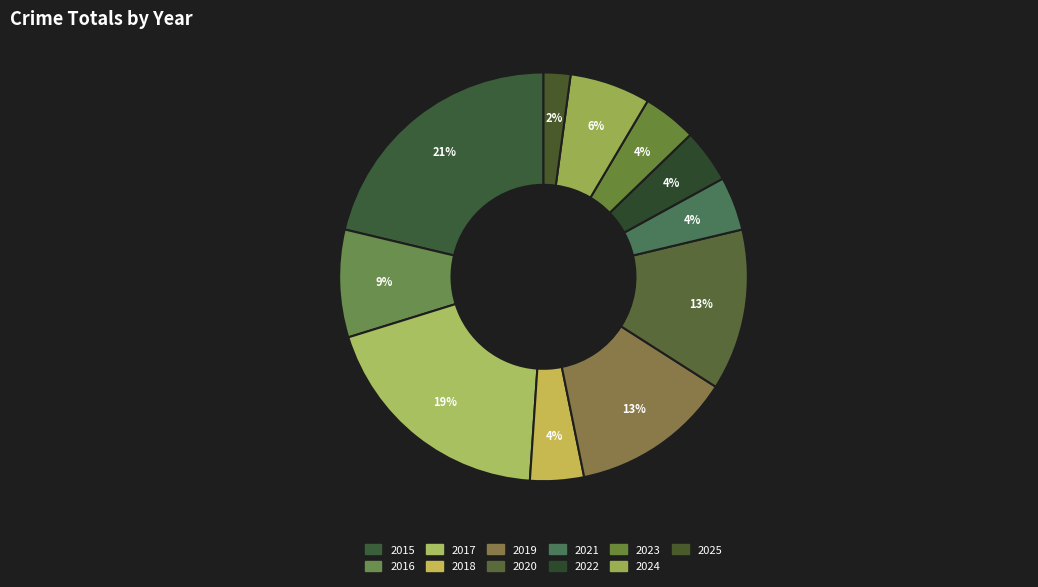

What is the smallest slice in the pie chart?

2025